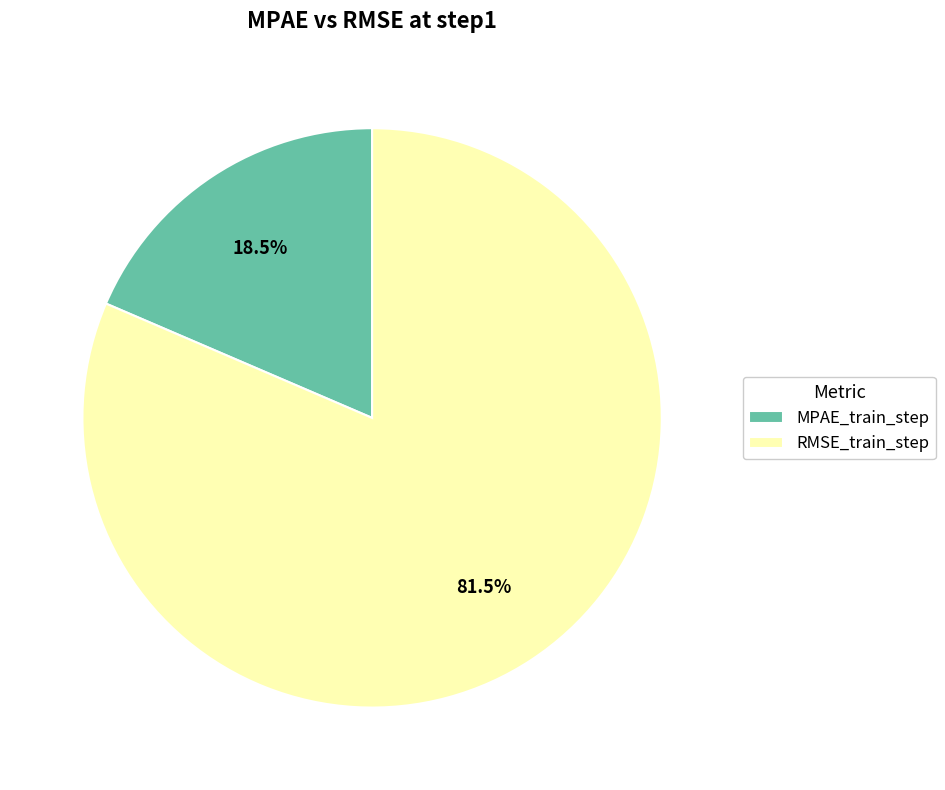

To the nearest percent, what is the average slice percentage?

50%